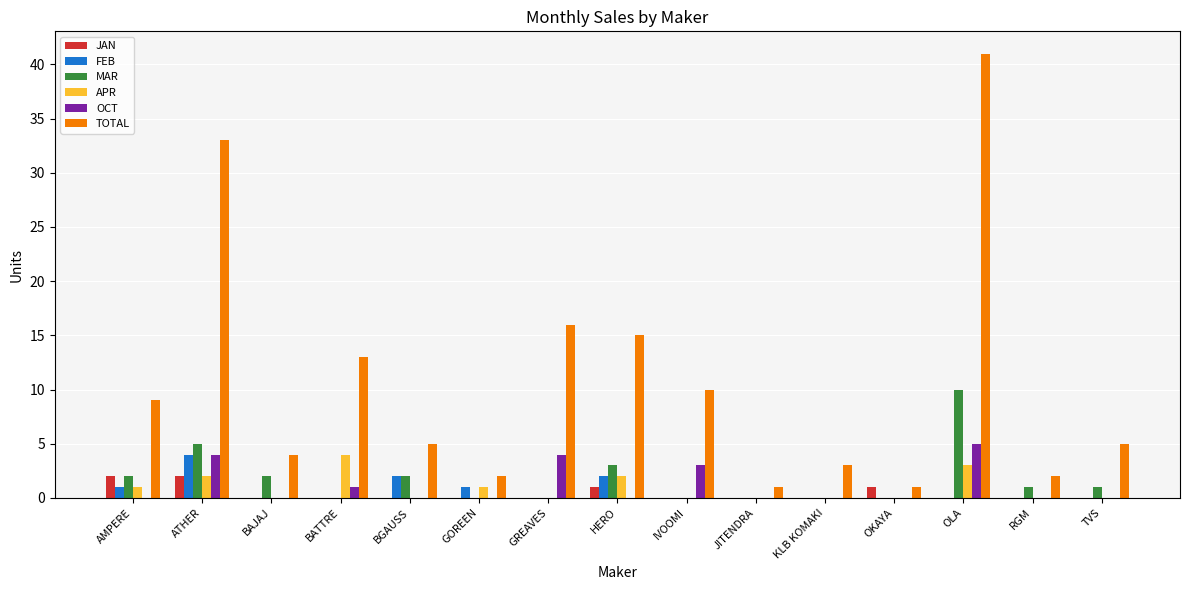

What is the greatest value displayed?

41